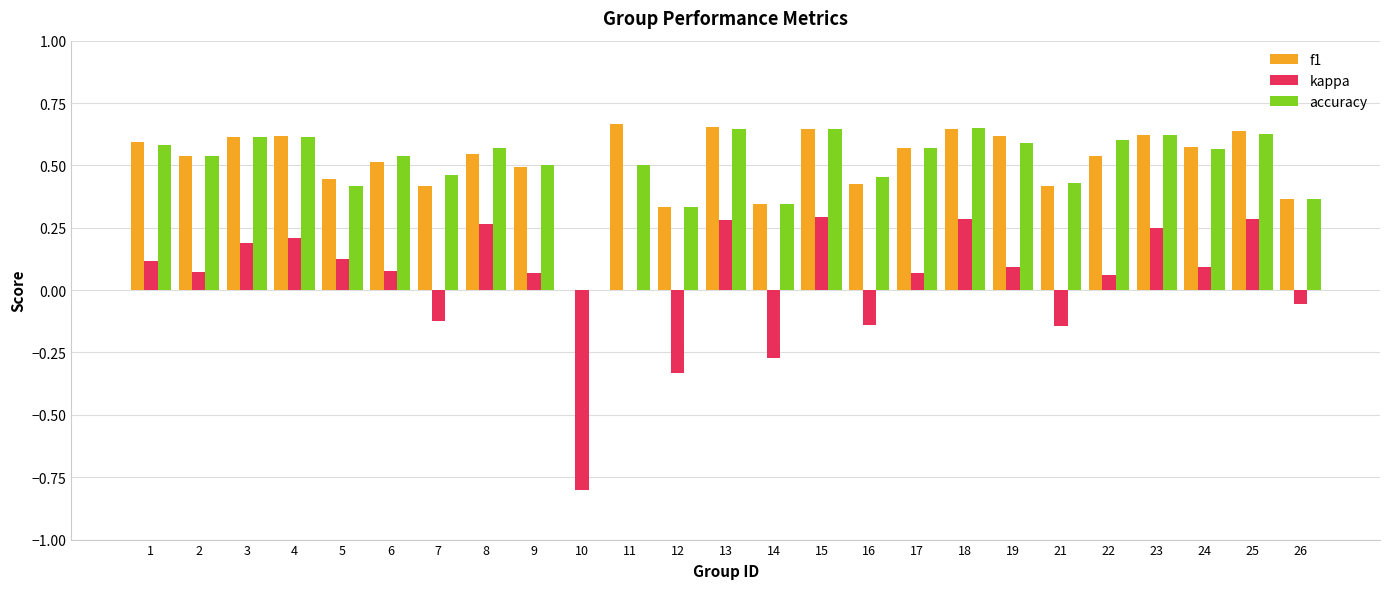

Is the value of f1 at 22 greater than the value of accuracy at 21?

Yes